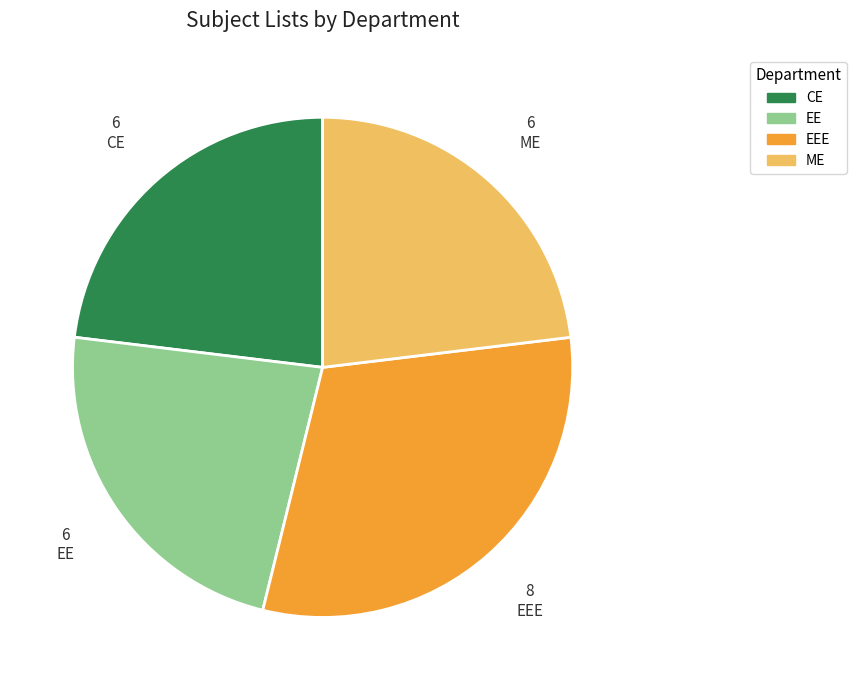

Is there any slice that represents more than half of the pie?

No